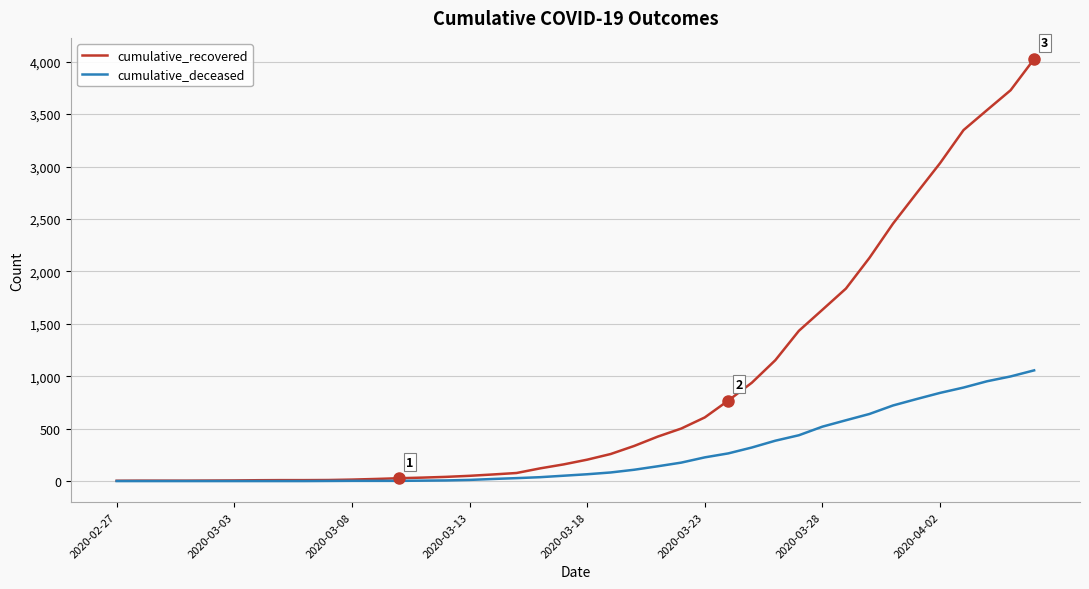

Which series has the largest range (max minus min)?

cumulative_recovered